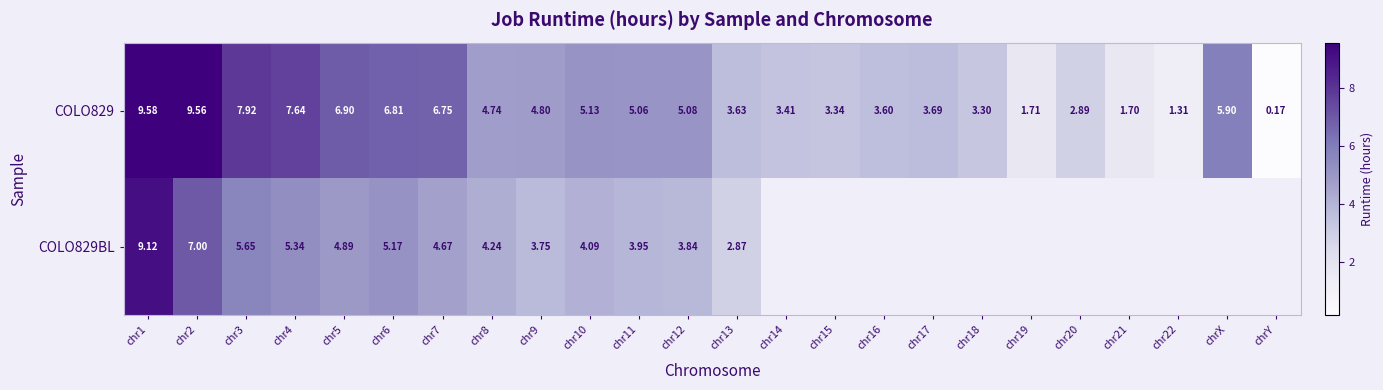

How many values in the COLO829 series are below 4?

11